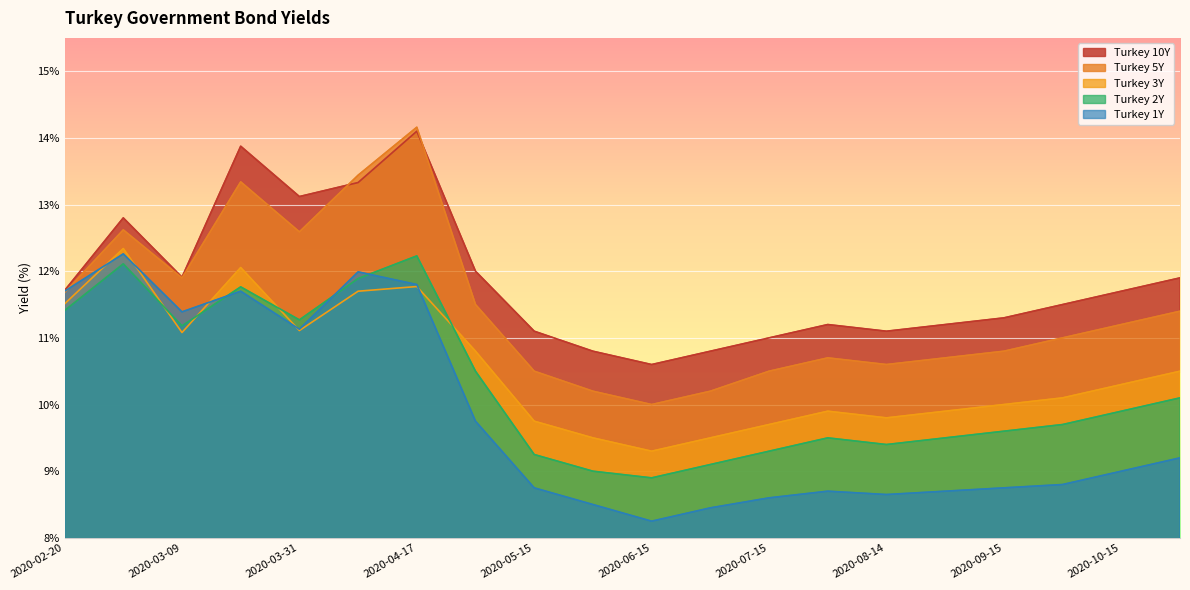

Which series has the widest spread of values?

Turkey 5Y